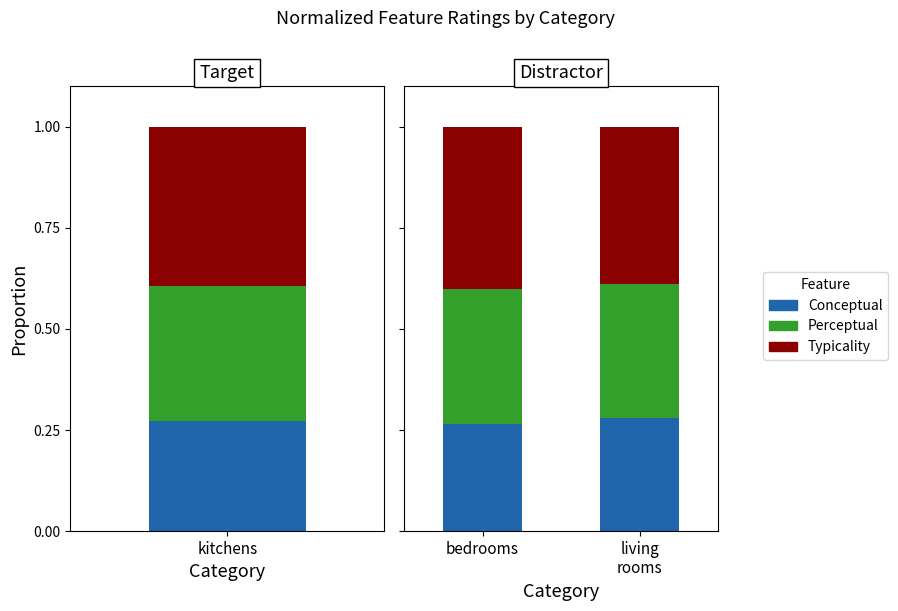

The value of conceptual at living rooms is 0.5. True or false?

False